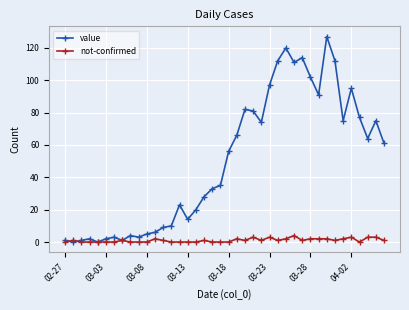

How many lines are shown in the chart?

2